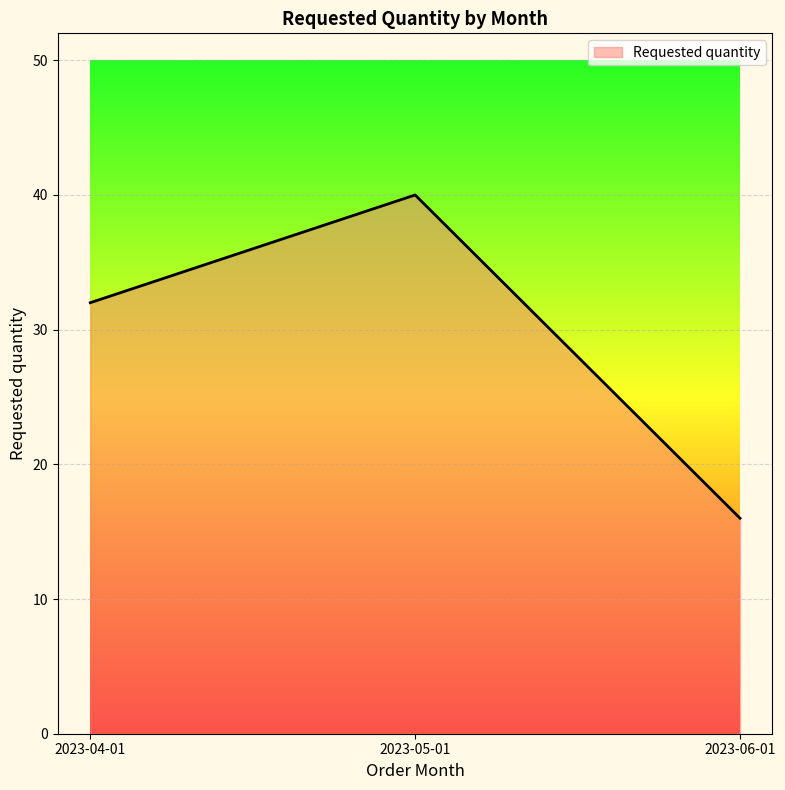

What value does the data have at 2023-05-01, to the nearest 5?

40